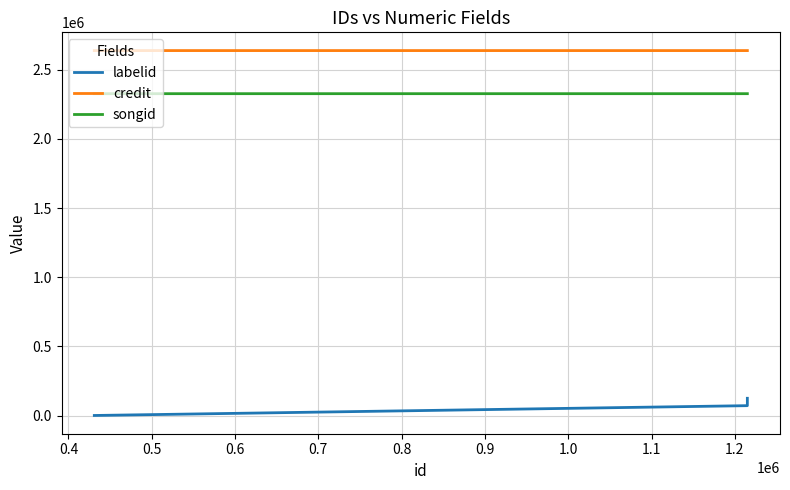

What is the minimum value shown in the chart?

1719